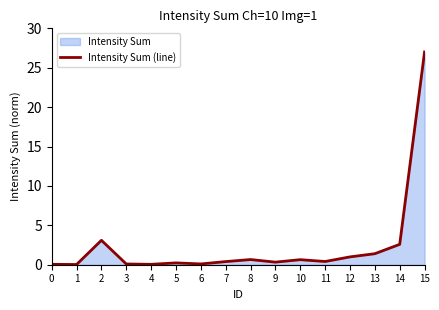

How many data points does each series have?

16